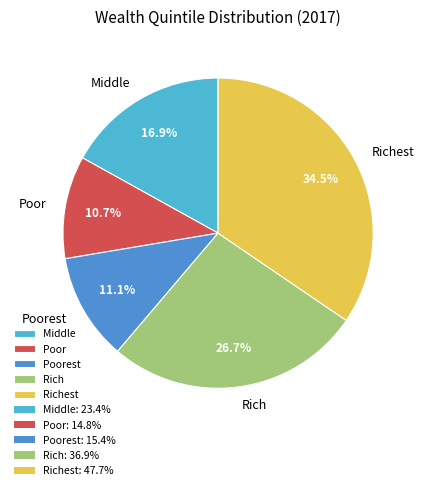

Which category has the biggest portion of the pie?

Richest